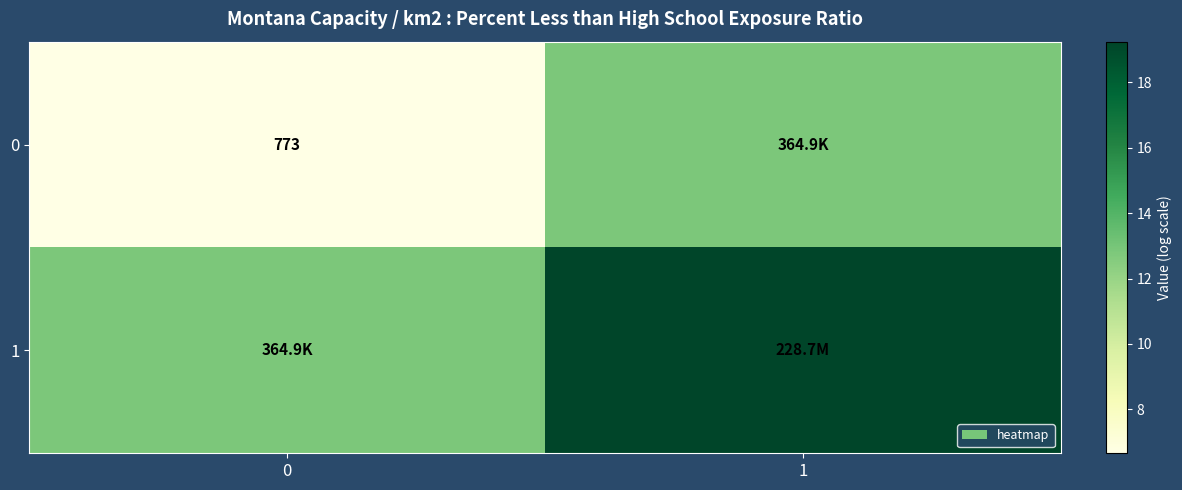

At which label does 0 first exceed 12?

1